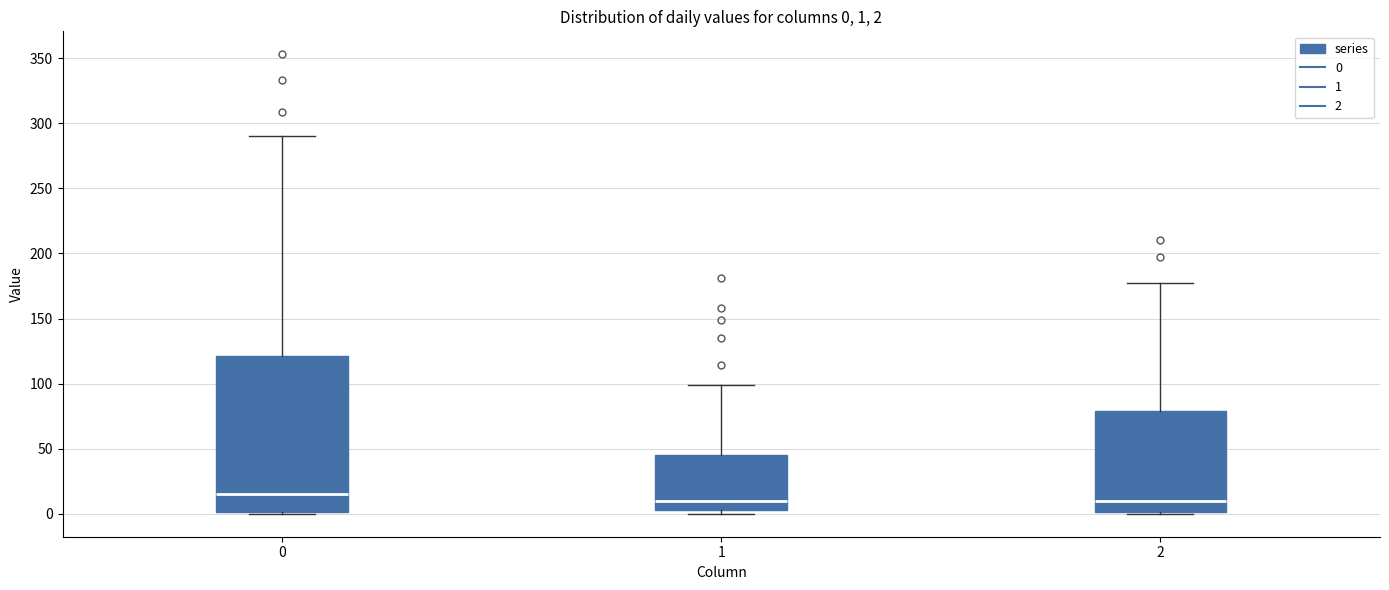

Comparing the boxes themselves (not the whiskers), which one is the tallest?

0